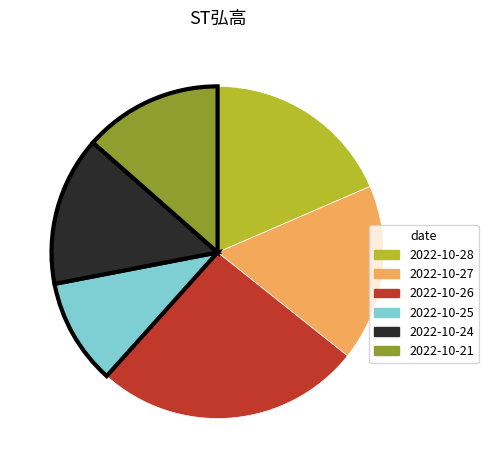

Between 2022-10-27 and 2022-10-26, which is larger?

2022-10-26